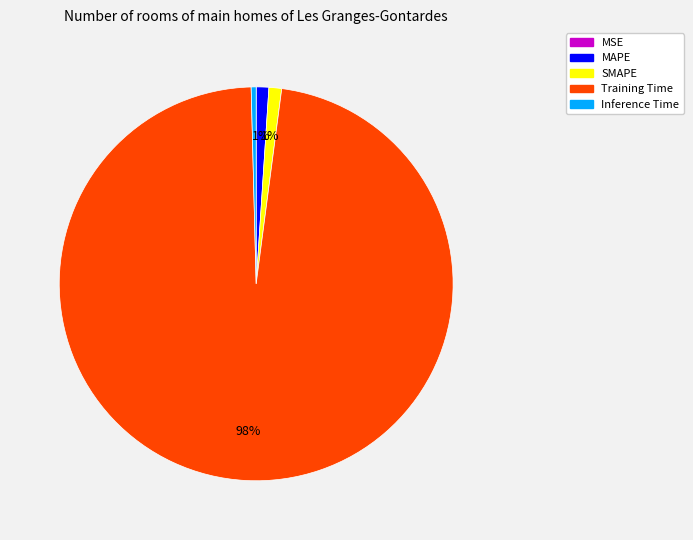

Which slice is the largest?

Training Time